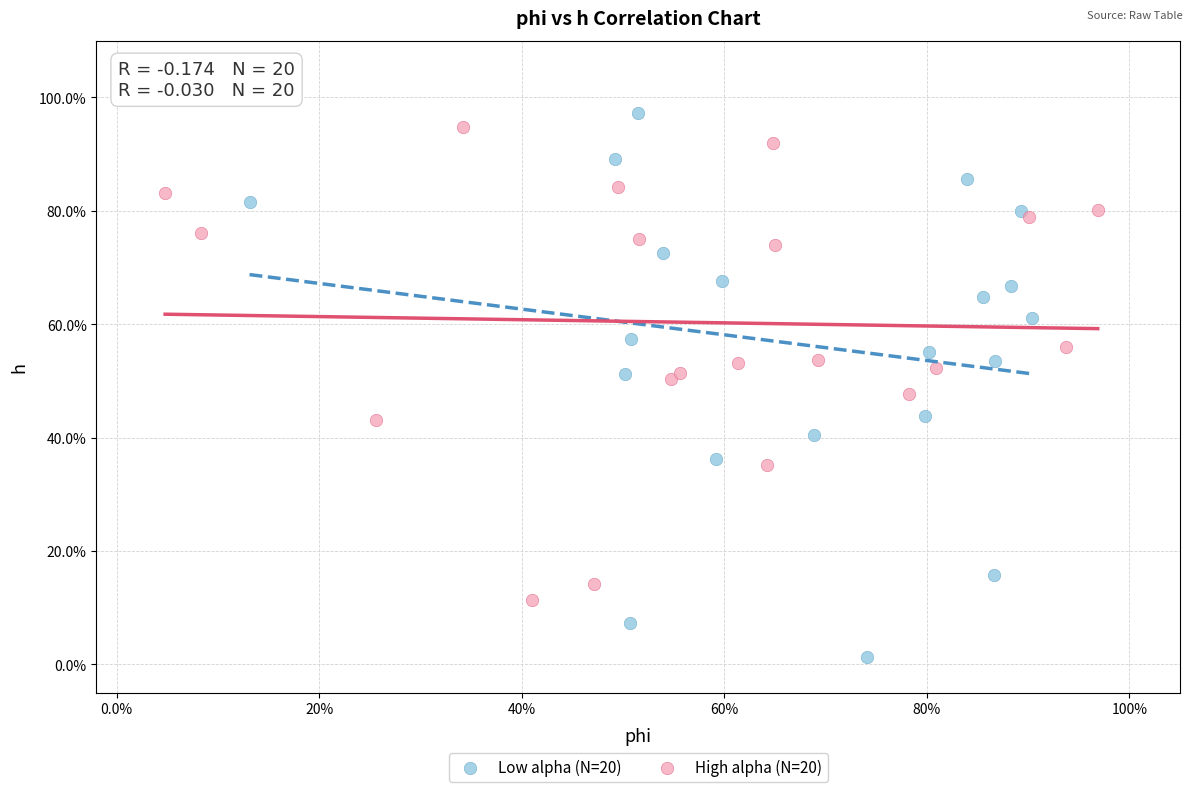

What are all the series names shown in the legend?

Low alpha (N=20), High alpha (N=20)